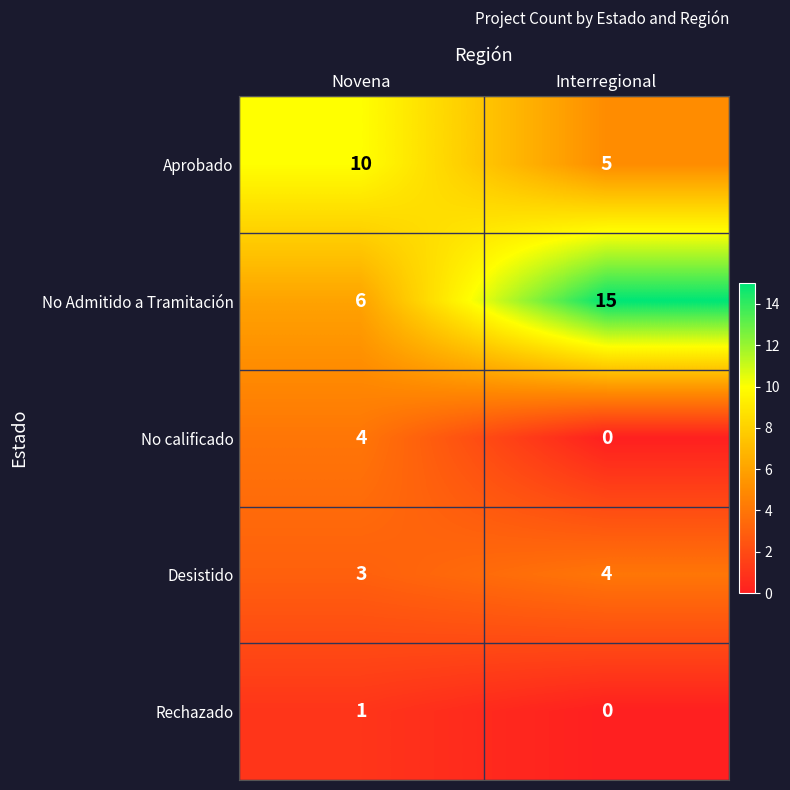

What is the approximate value of Desistido at Novena?

3